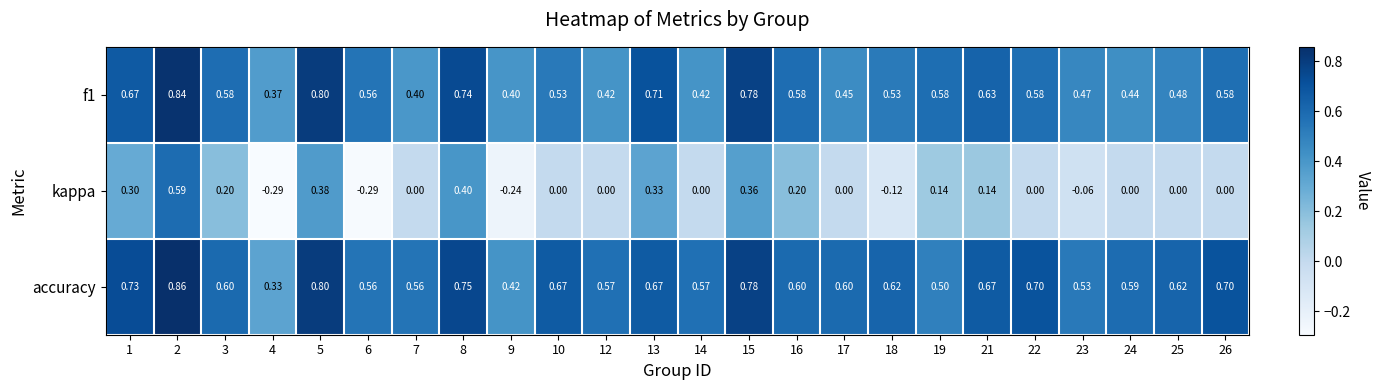

Which series has the largest range (max minus min)?

kappa